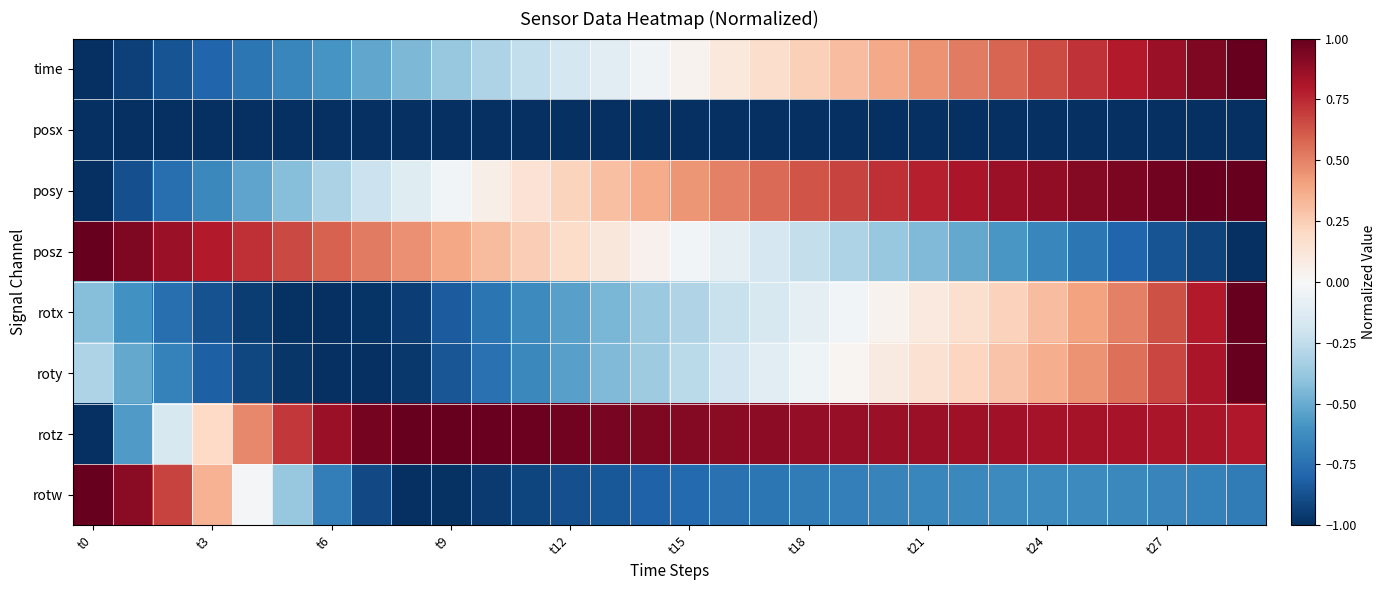

Which series has the largest range (max minus min)?

time